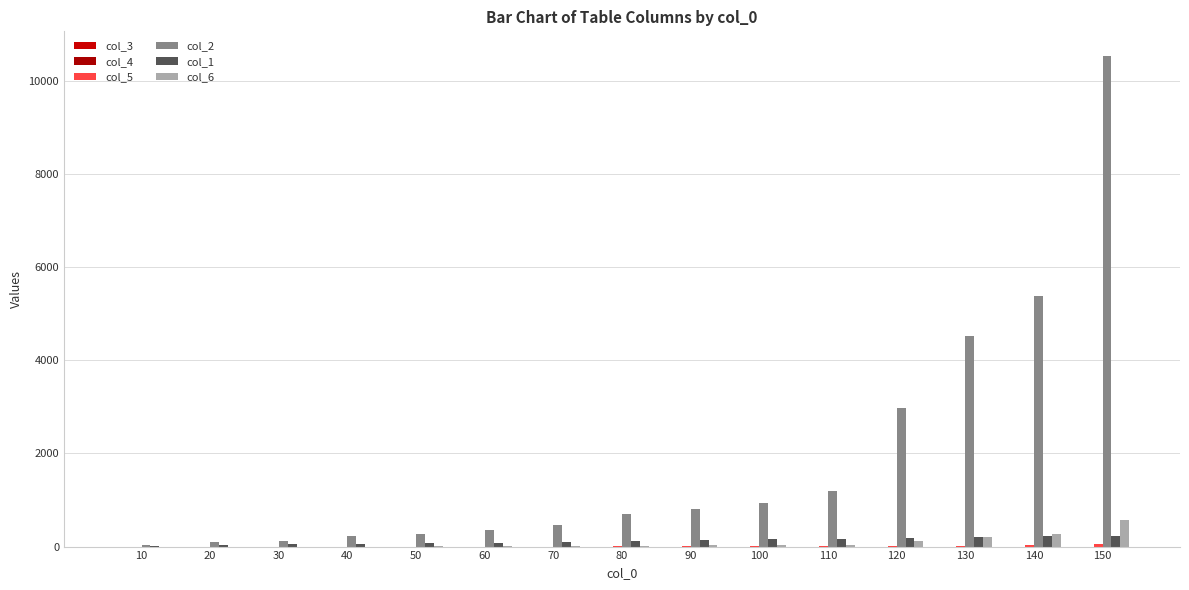

What is the value of the col_5 bar at the 8th from the left?

2.2